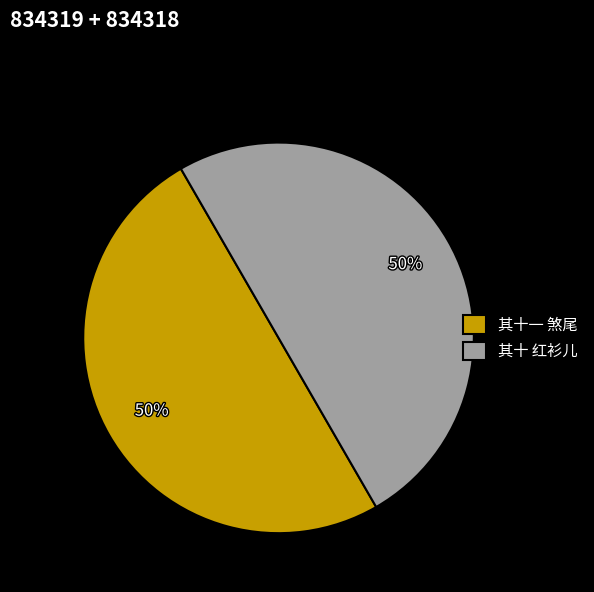

What percentage is the 其十 红衫儿 slice, to the nearest percent?

50%